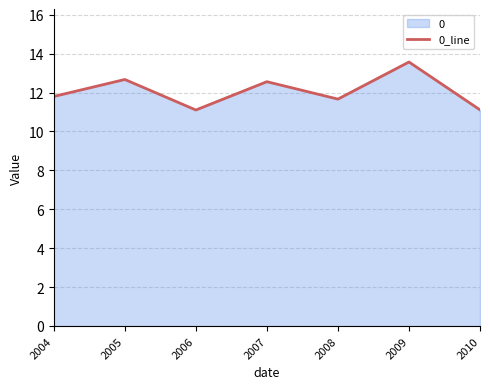

Read the value at 2005.

12.7